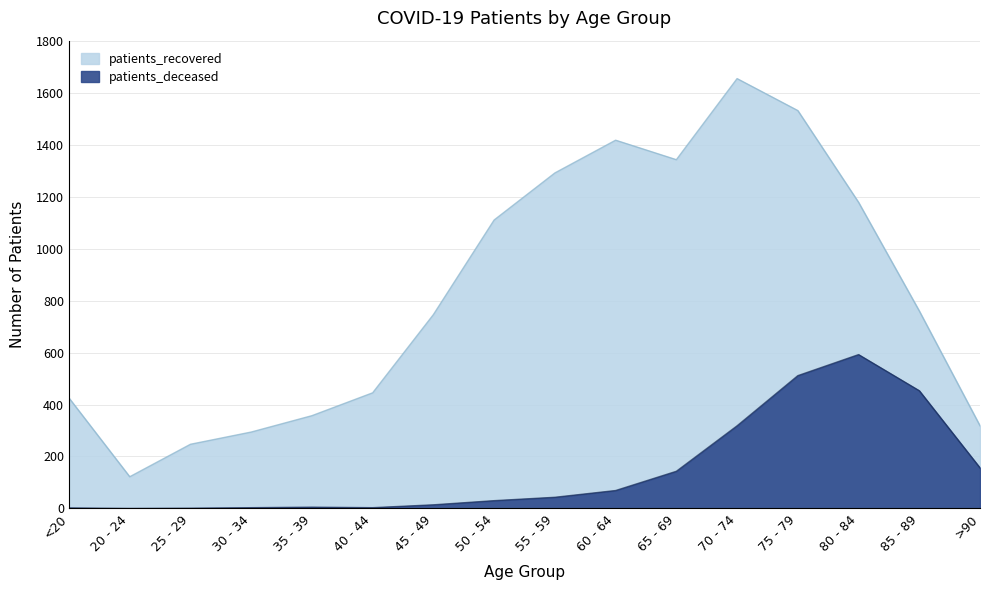

At which label does patients_deceased first exceed 43?

60 - 64